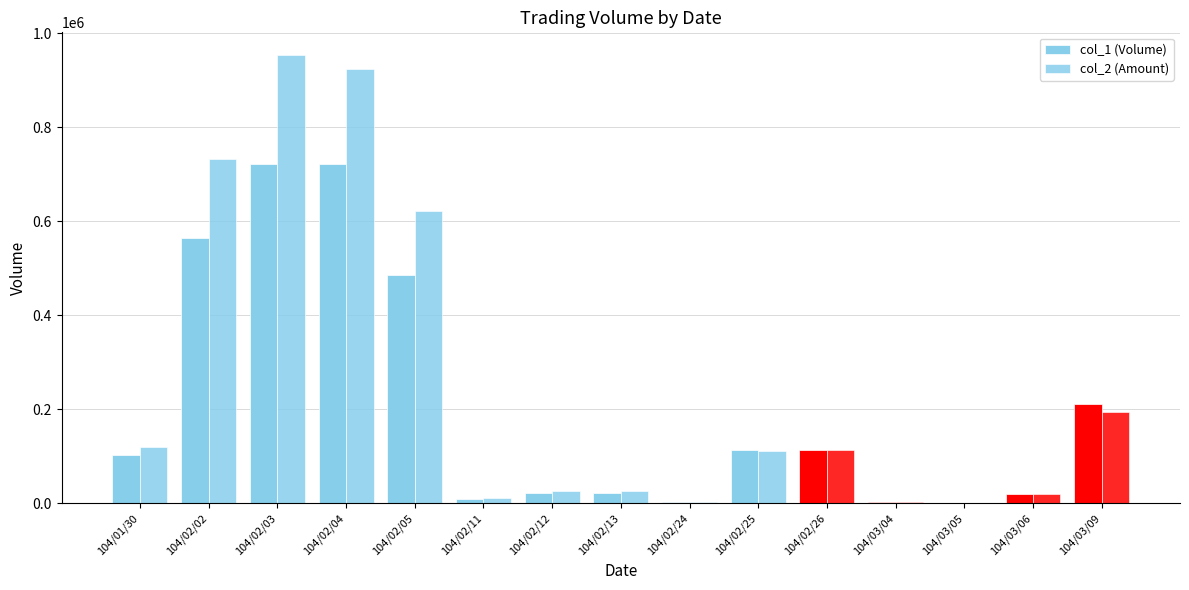

Rank the series at 104/03/05 from lowest to highest value.

col_2 (Amount), col_1 (Volume)